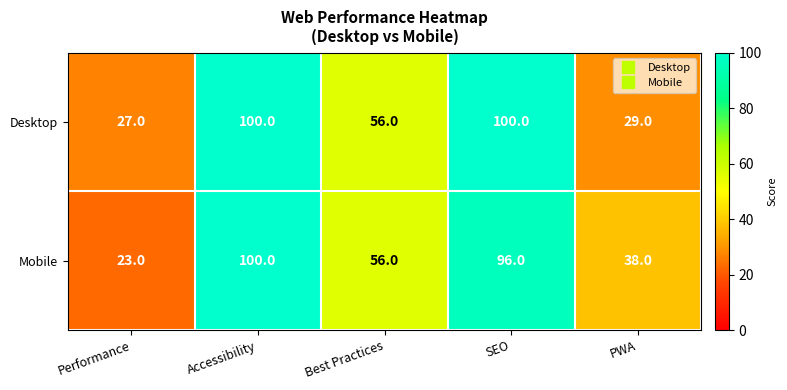

Reading right to left, list all the values displayed in this chart.

Desktop: 29	100	56	100	27
Mobile: 38	96	56	100	23